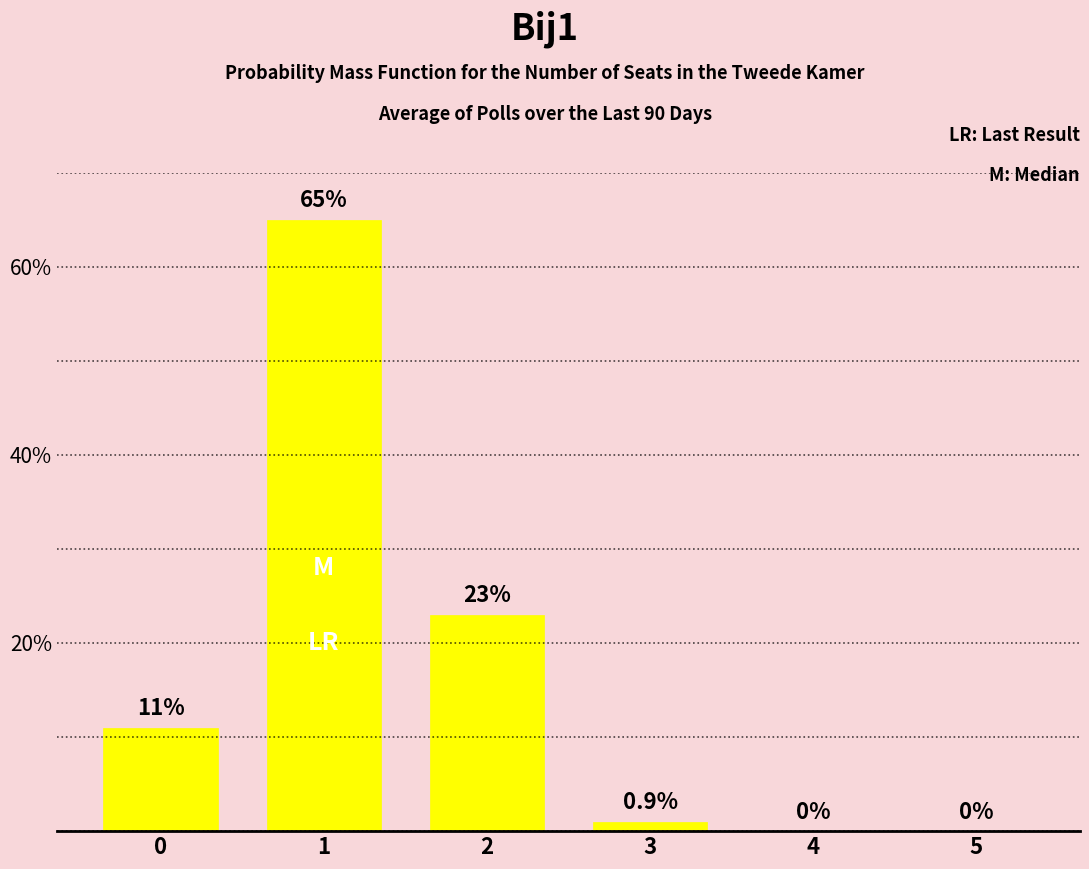

At which label is the value closest to 32?

2